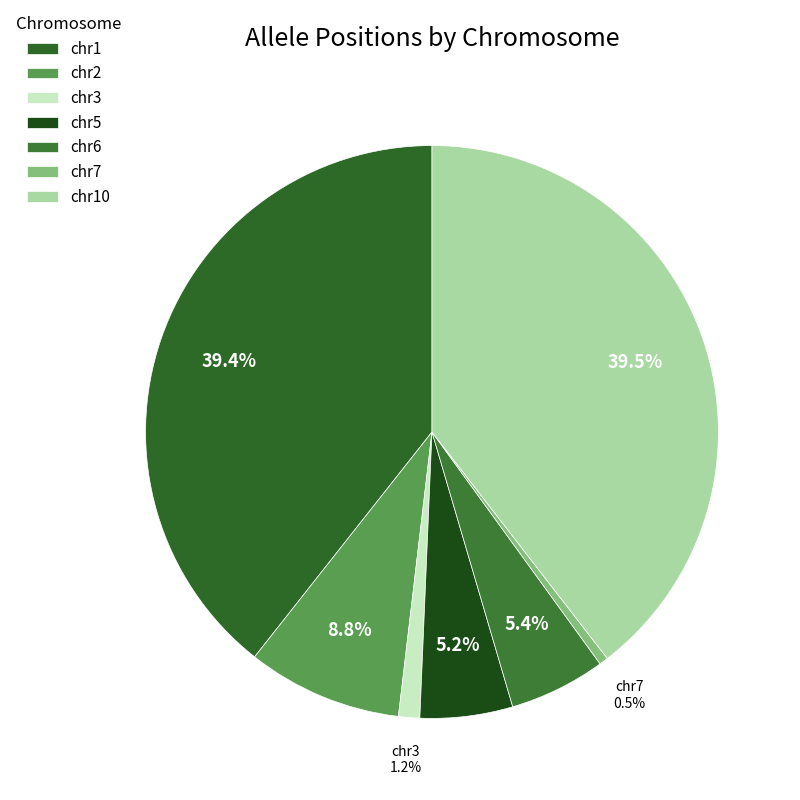

To the nearest percent, what is the difference between the chr5 and chr10 slice percentages?

34%